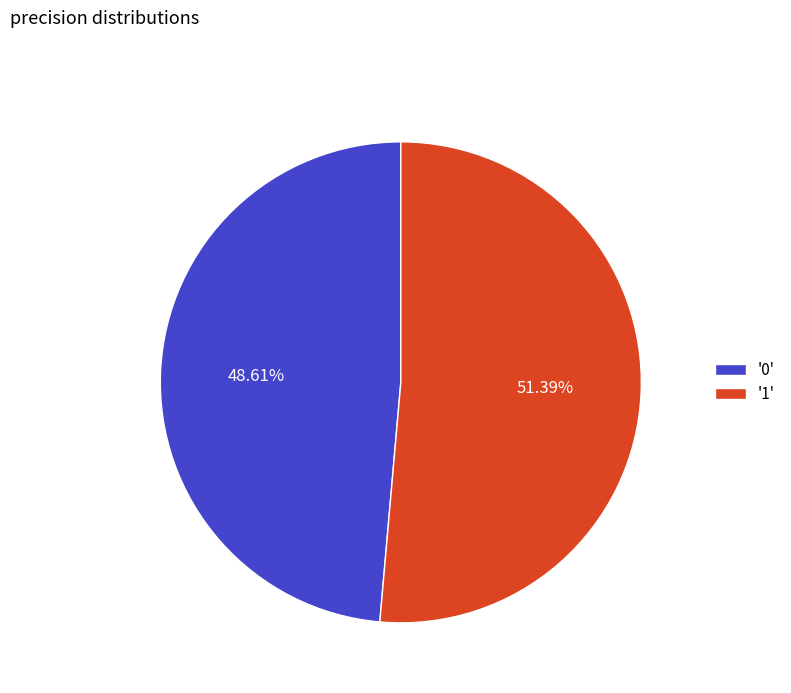

Which category accounts for the majority?

'1'